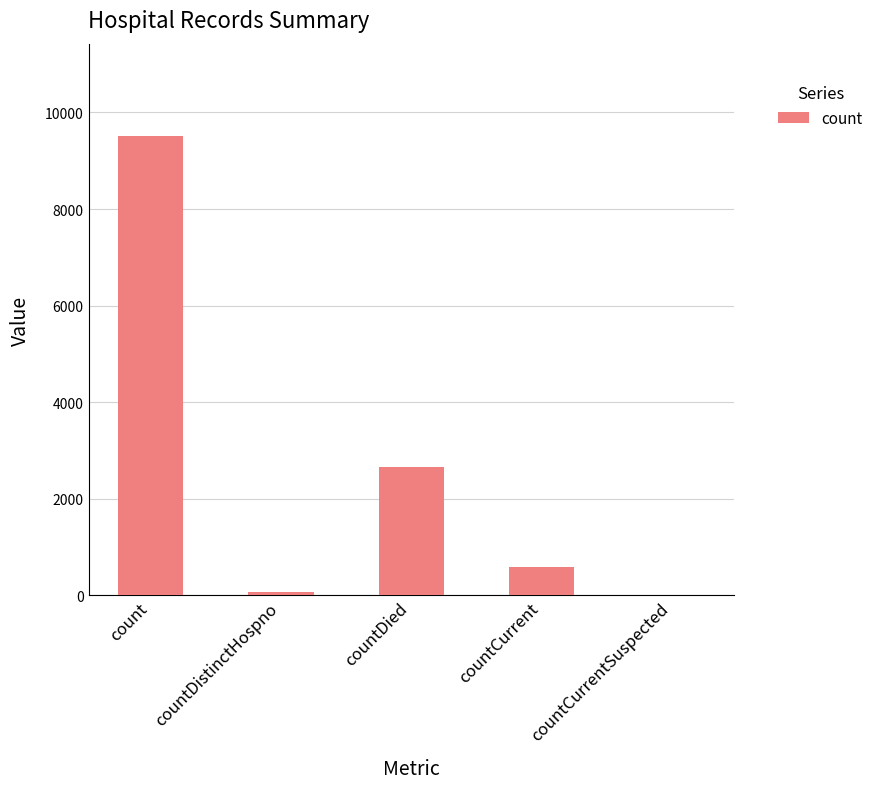

Are the bars horizontal?

No